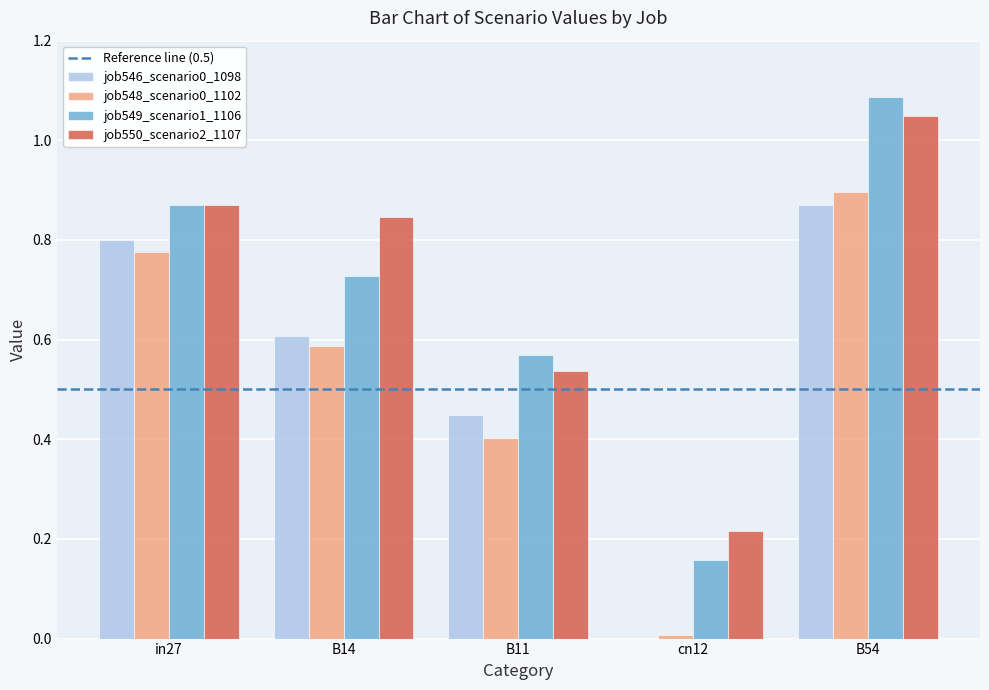

At which label does job548_scenario0_1102 reach its peak?

B54